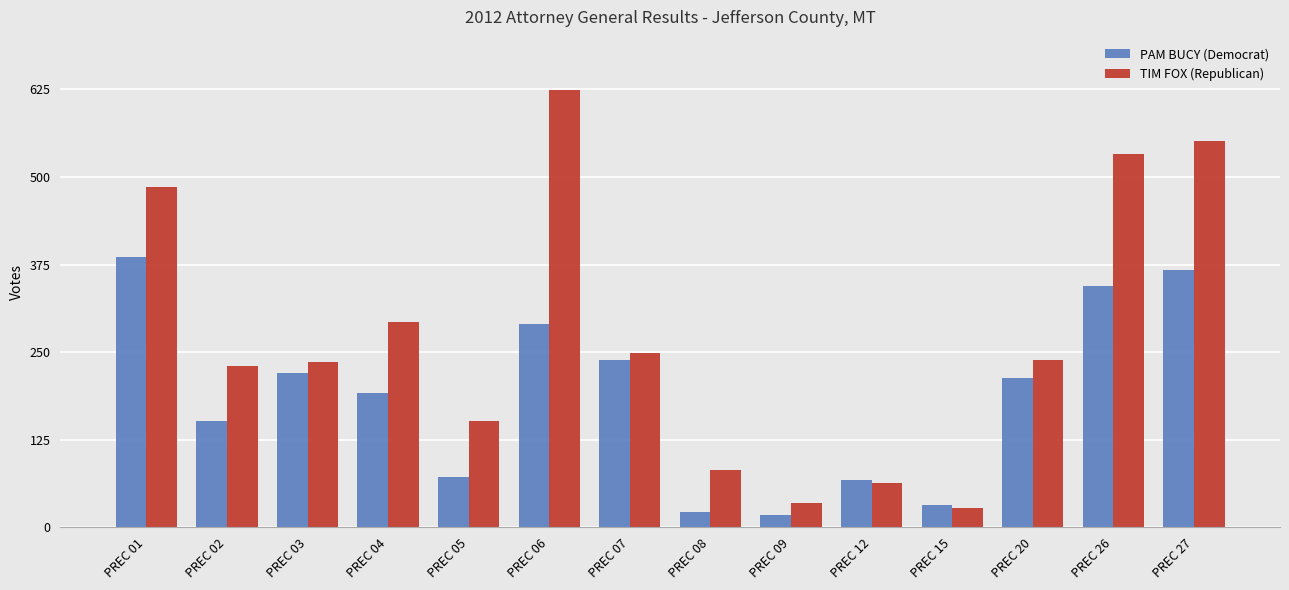

At which label does TIM FOX (Republican) first exceed 239?

PREC 01